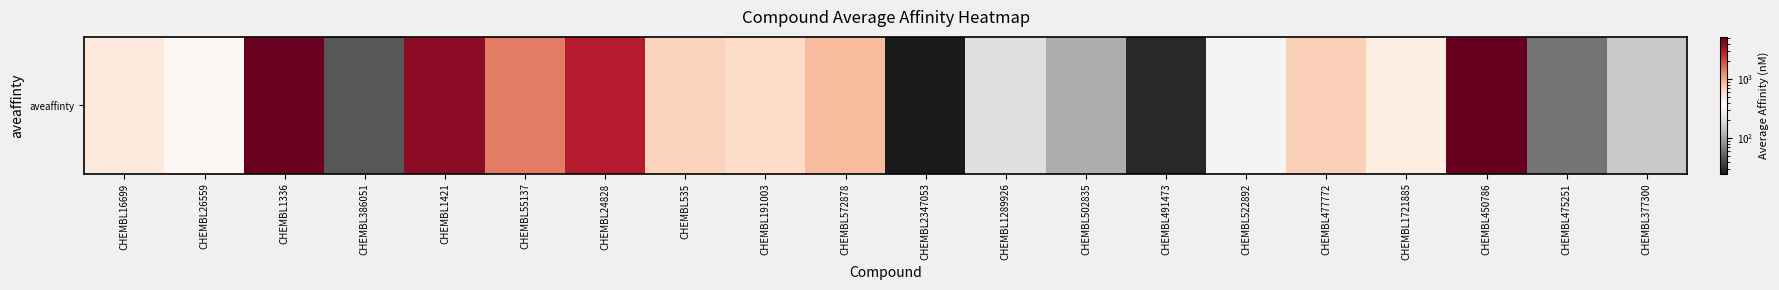

The chart shows a value of 254.5 at CHEMBL377300. True or false?

False